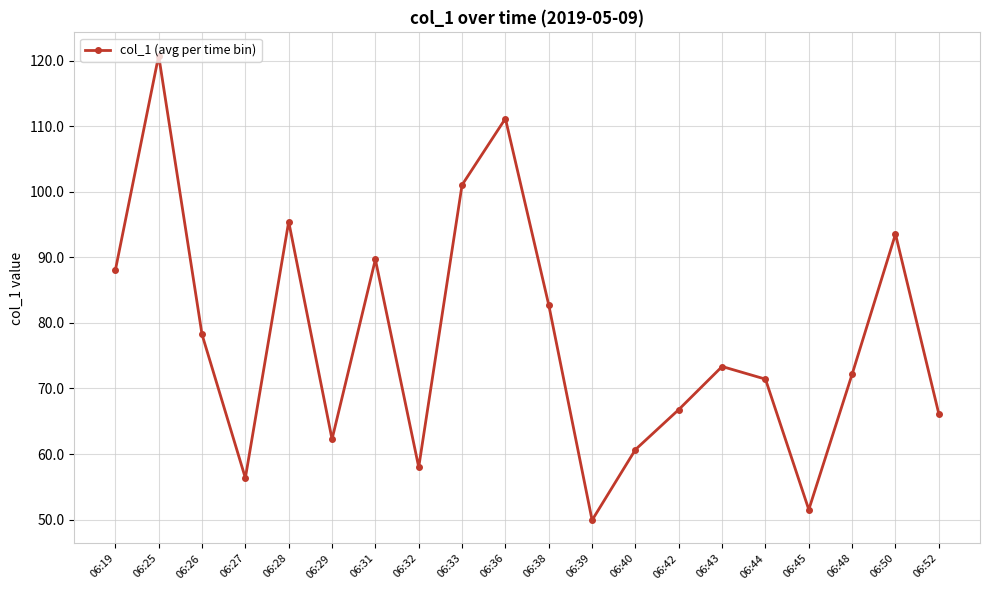

Reading right to left, list all the values displayed in this chart.

66.1	93.5	72.2	51.5	71.4	73.4	66.8	60.7	49.9	82.7	111.2	101.0	58.0	89.7	62.3	95.4	56.3	78.2	120.8	88.0